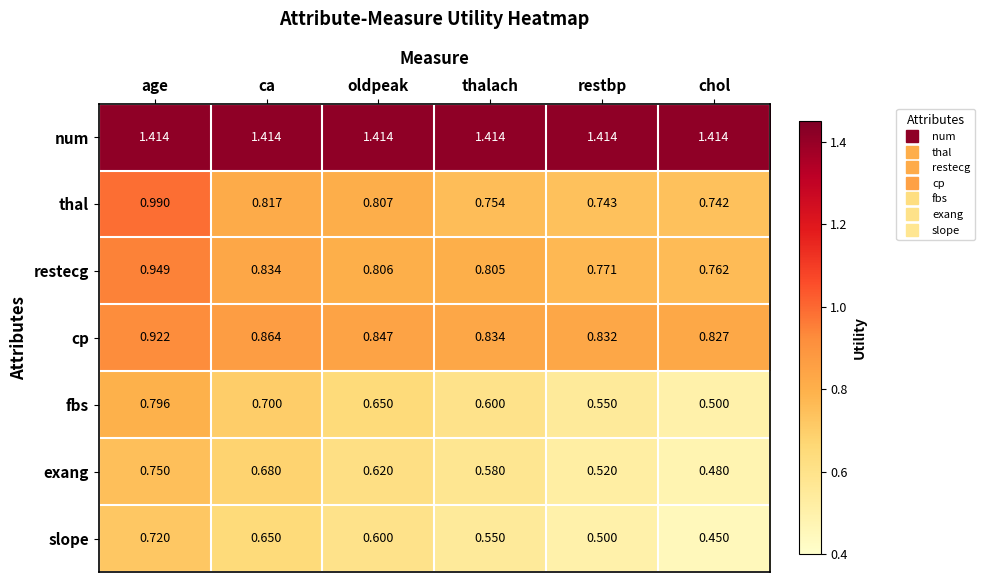

Which label corresponds to the smallest value in the chart?

chol